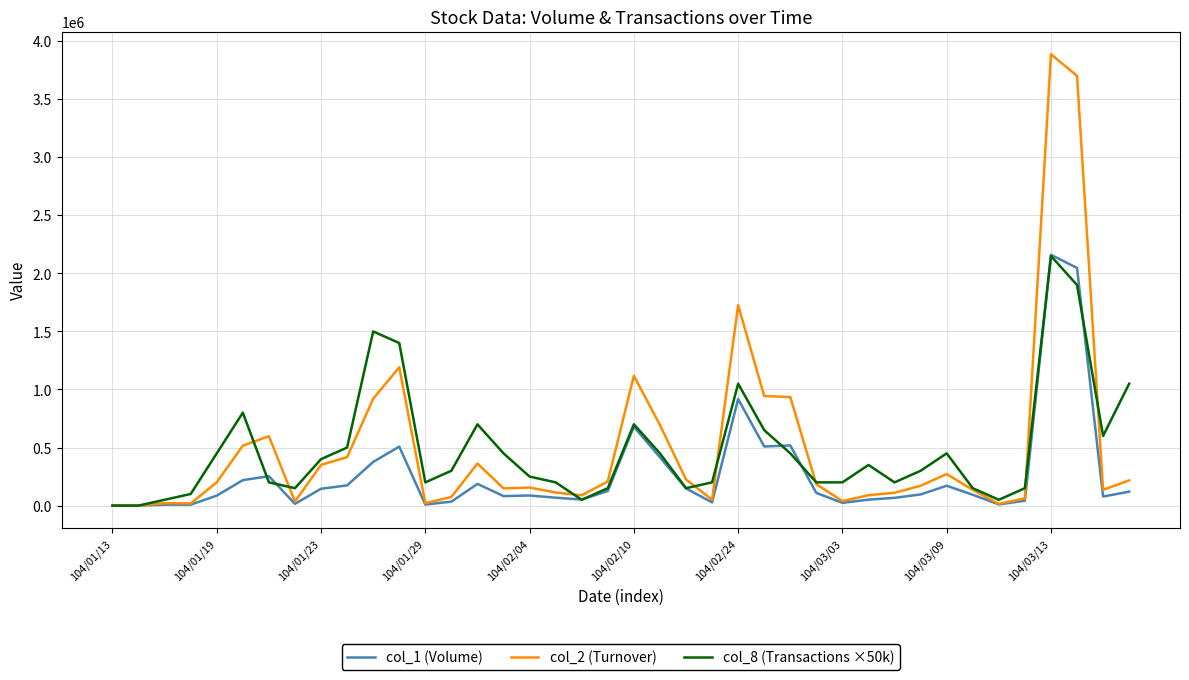

What is the sum of all col_2 (Turnover) values?

20149800